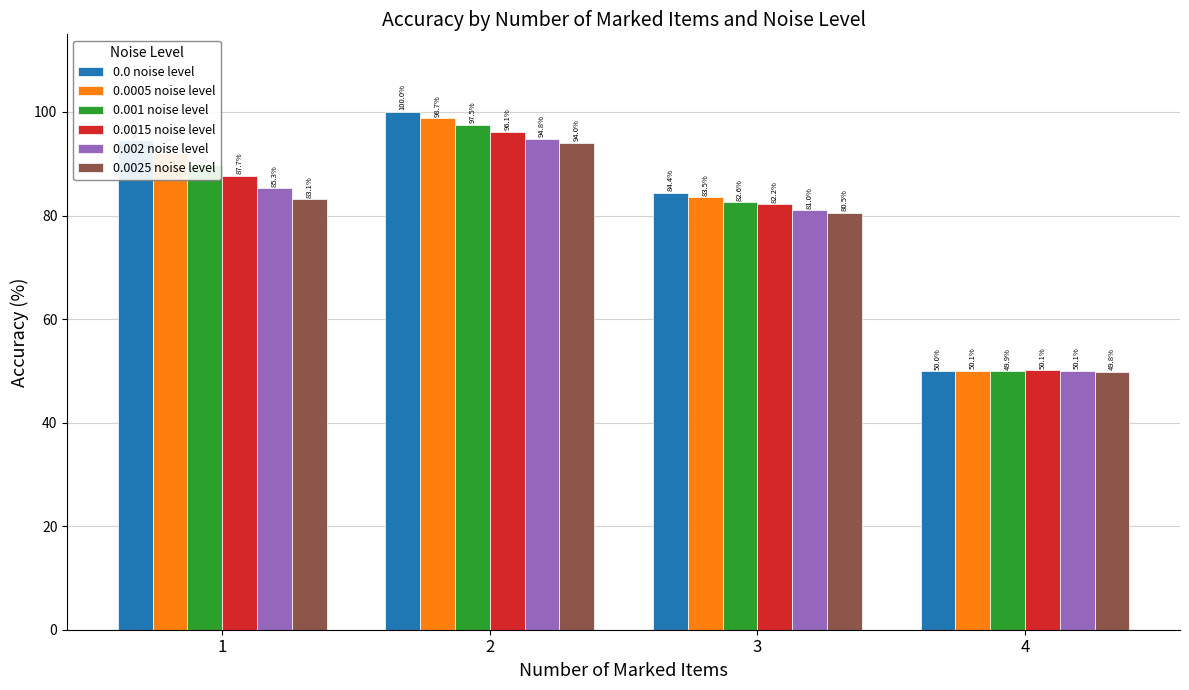

Rank the series at 2 from lowest to highest value.

0.0025 noise level, 0.002 noise level, 0.0015 noise level, 0.001 noise level, 0.0005 noise level, 0.0 noise level